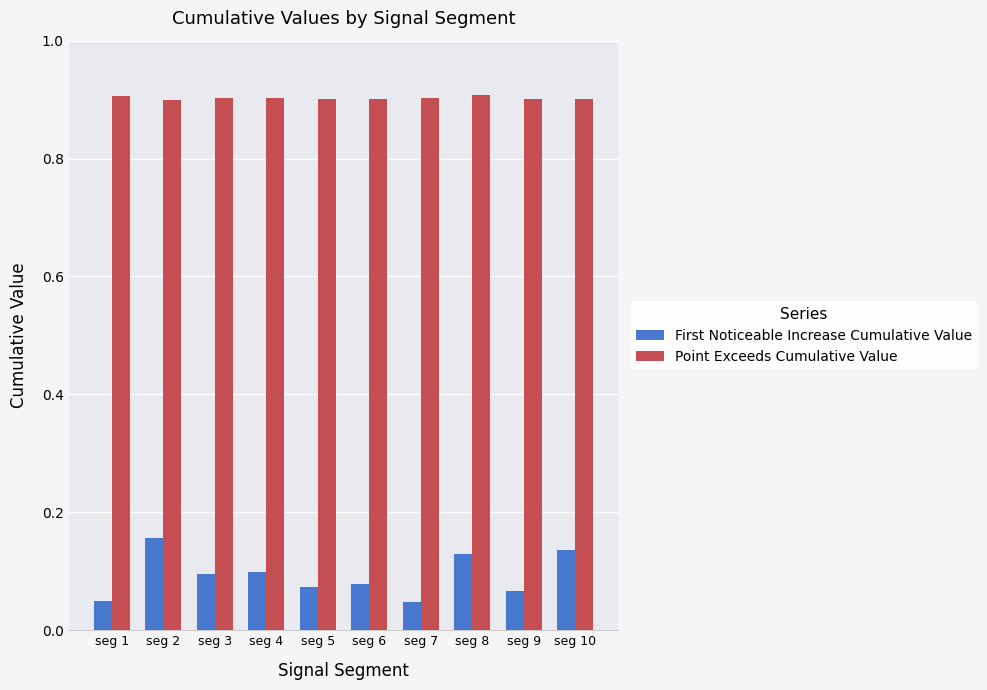

What are all the series names shown in the legend?

First Noticeable Increase Cumulative Value, Point Exceeds Cumulative Value